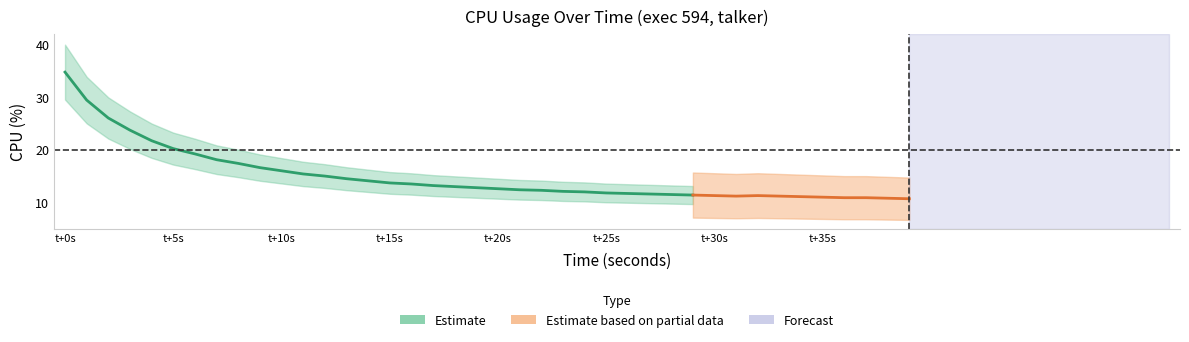

What is the sum of all values?

598.0